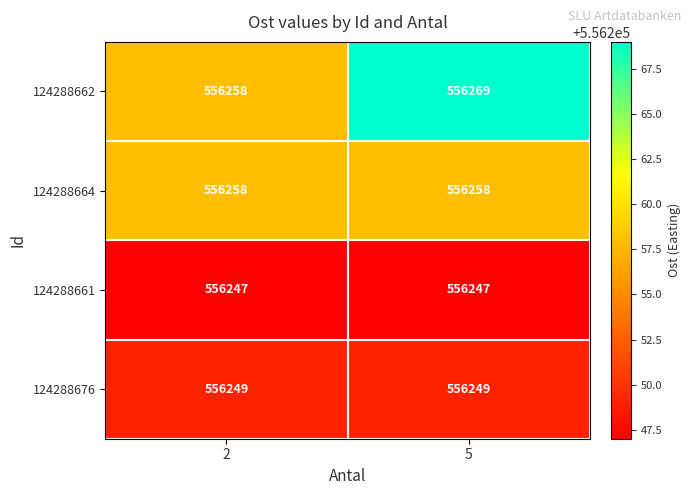

The value of 124288676 at 2 is 198316. True or false?

False